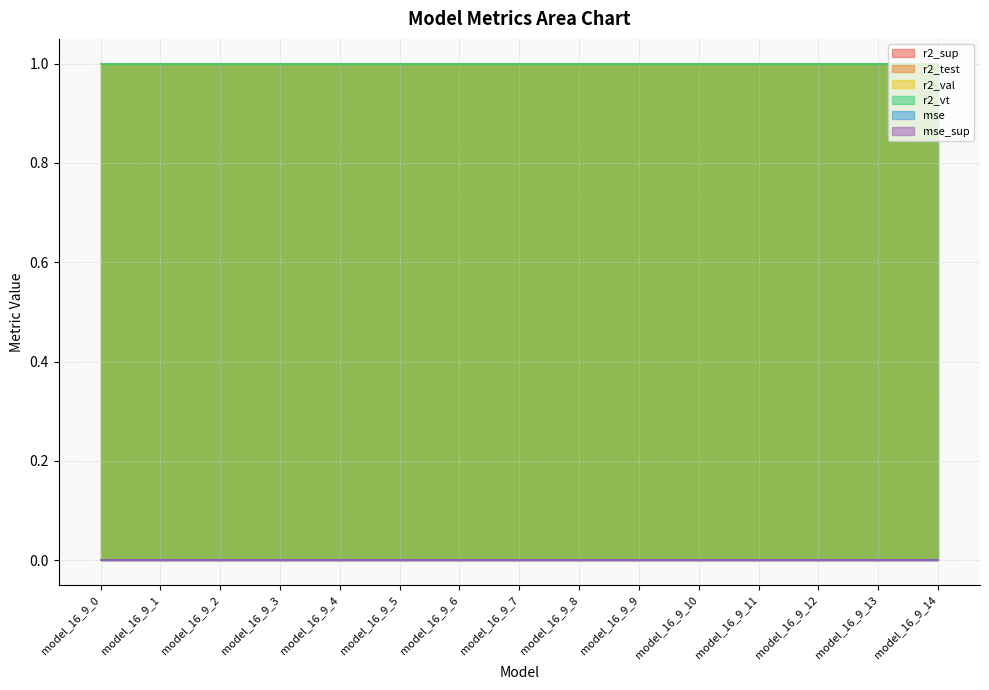

Reading right to left, list all the values displayed in this chart.

r2_sup: model_16_9_14=1.0	model_16_9_13=1.0	model_16_9_12=1.0	model_16_9_11=1.0	model_16_9_10=1.0	model_16_9_9=1.0	model_16_9_8=1.0	model_16_9_7=1.0	model_16_9_6=1.0	model_16_9_5=1.0	model_16_9_4=1.0	model_16_9_3=1.0	model_16_9_2=1.0	model_16_9_1=1.0	model_16_9_0=1.0
r2_test: model_16_9_14=1.0	model_16_9_13=1.0	model_16_9_12=1.0	model_16_9_11=1.0	model_16_9_10=1.0	model_16_9_9=1.0	model_16_9_8=1.0	model_16_9_7=1.0	model_16_9_6=1.0	model_16_9_5=1.0	model_16_9_4=1.0	model_16_9_3=1.0	model_16_9_2=1.0	model_16_9_1=1.0	model_16_9_0=1.0
r2_val: model_16_9_14=1.0	model_16_9_13=1.0	model_16_9_12=1.0	model_16_9_11=1.0	model_16_9_10=1.0	model_16_9_9=1.0	model_16_9_8=1.0	model_16_9_7=1.0	model_16_9_6=1.0	model_16_9_5=1.0	model_16_9_4=1.0	model_16_9_3=1.0	model_16_9_2=1.0	model_16_9_1=1.0	model_16_9_0=1.0
r2_vt: model_16_9_14=1.0	model_16_9_13=1.0	model_16_9_12=1.0	model_16_9_11=1.0	model_16_9_10=1.0	model_16_9_9=1.0	model_16_9_8=1.0	model_16_9_7=1.0	model_16_9_6=1.0	model_16_9_5=1.0	model_16_9_4=1.0	model_16_9_3=1.0	model_16_9_2=1.0	model_16_9_1=1.0	model_16_9_0=1.0
mse: model_16_9_14=0.0	model_16_9_13=0.0	model_16_9_12=0.0	model_16_9_11=0.0	model_16_9_10=0.0	model_16_9_9=0.0	model_16_9_8=0.0	model_16_9_7=0.0	model_16_9_6=0.0	model_16_9_5=0.0	model_16_9_4=0.0	model_16_9_3=0.0	model_16_9_2=0.0	model_16_9_1=0.0	model_16_9_0=0.0
mse_sup: model_16_9_14=0.0	model_16_9_13=0.0	model_16_9_12=0.0	model_16_9_11=0.0	model_16_9_10=0.0	model_16_9_9=0.0	model_16_9_8=0.0	model_16_9_7=0.0	model_16_9_6=0.0	model_16_9_5=0.0	model_16_9_4=0.0	model_16_9_3=0.0	model_16_9_2=0.0	model_16_9_1=0.0	model_16_9_0=0.0